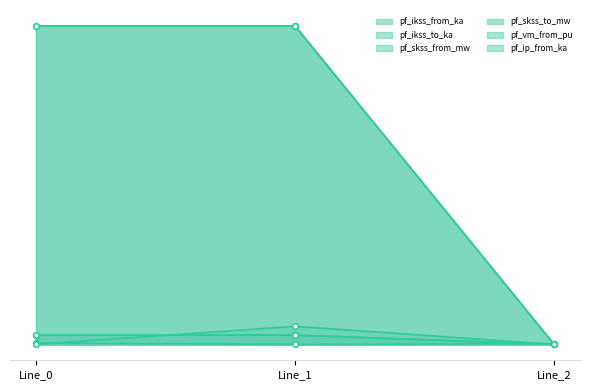

What is the difference between the highest and lowest values at Line_0?

119.8